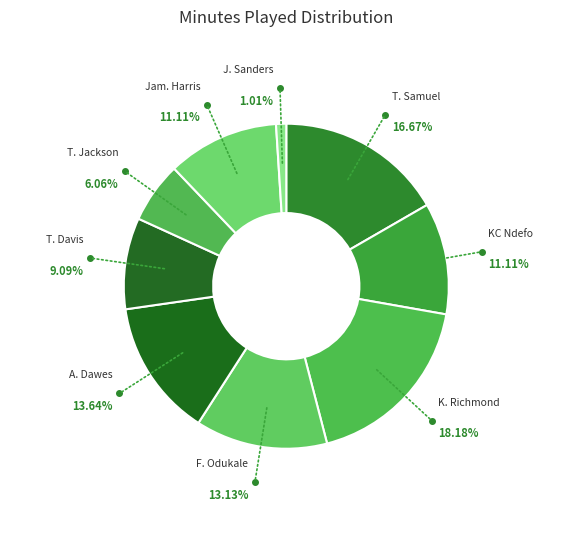

What is the largest slice in the pie chart?

K. Richmond